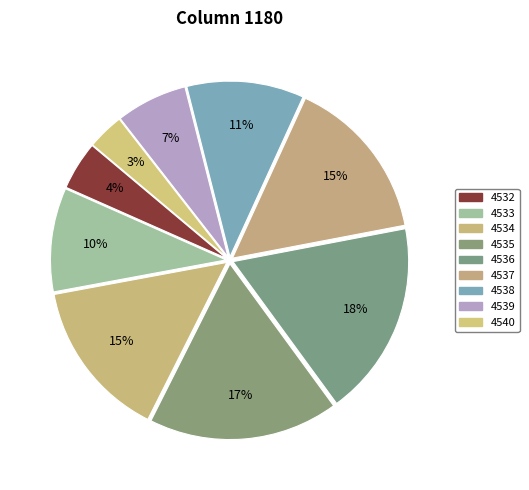

What is the smallest slice in the pie chart?

4540